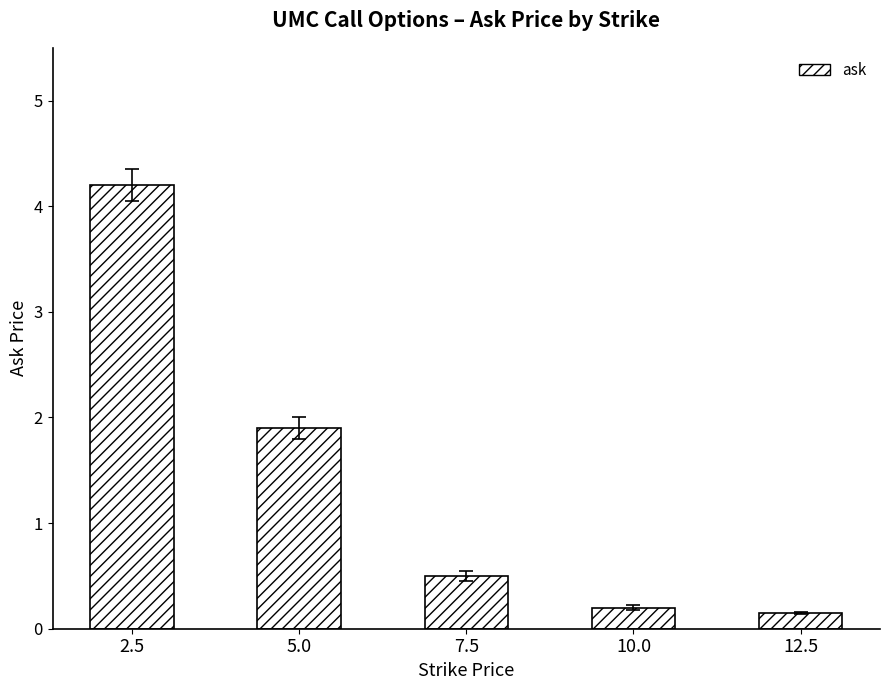

What is the sum of the values at 5.0 and 10.0?

2.1